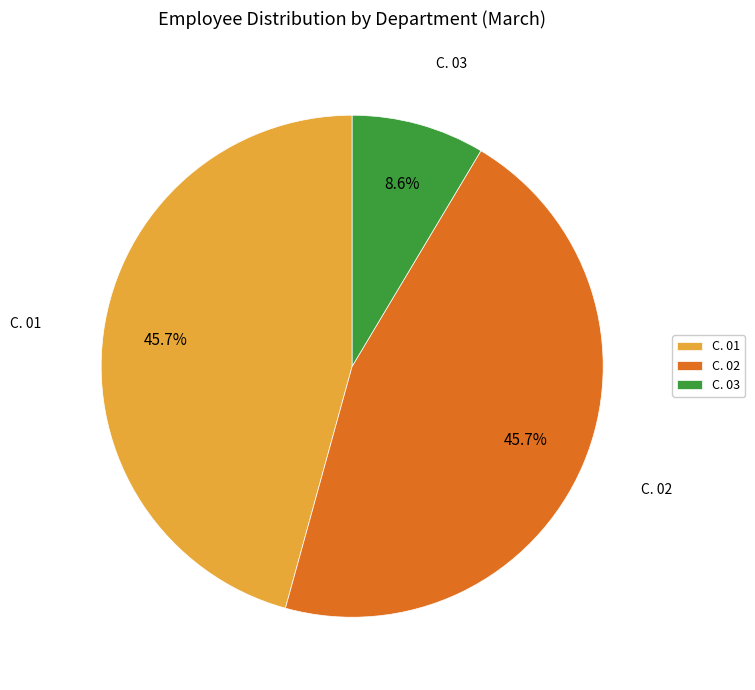

How many slices are in this pie chart?

3